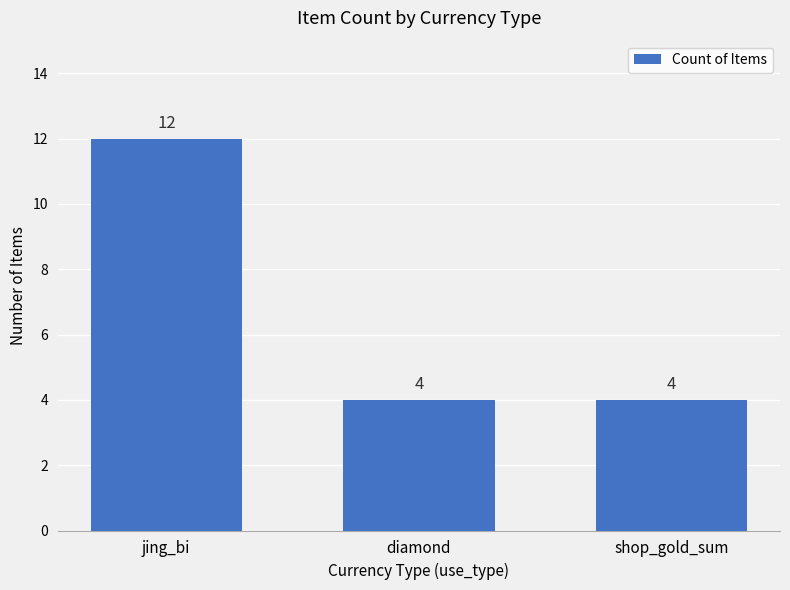

How many values are between 4 and 12?

3